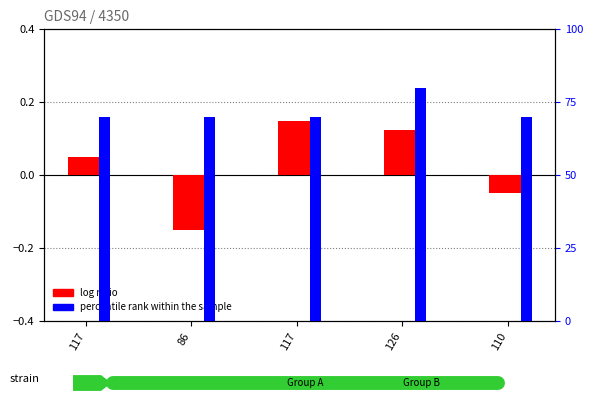

Which series has the largest total across all categories?

percentile rank within the sample